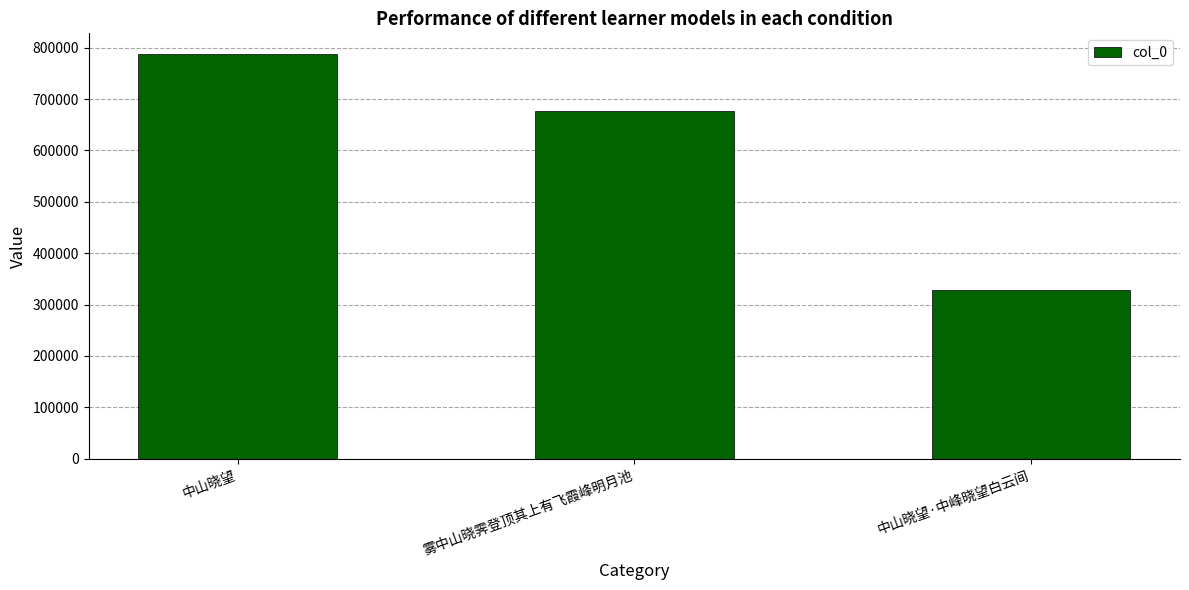

Approximately how many times larger is the value at 雾中山晓霁登顶其上有飞霞峰明月池 compared to 中山晓望·中峰晓望白云间?

2.1